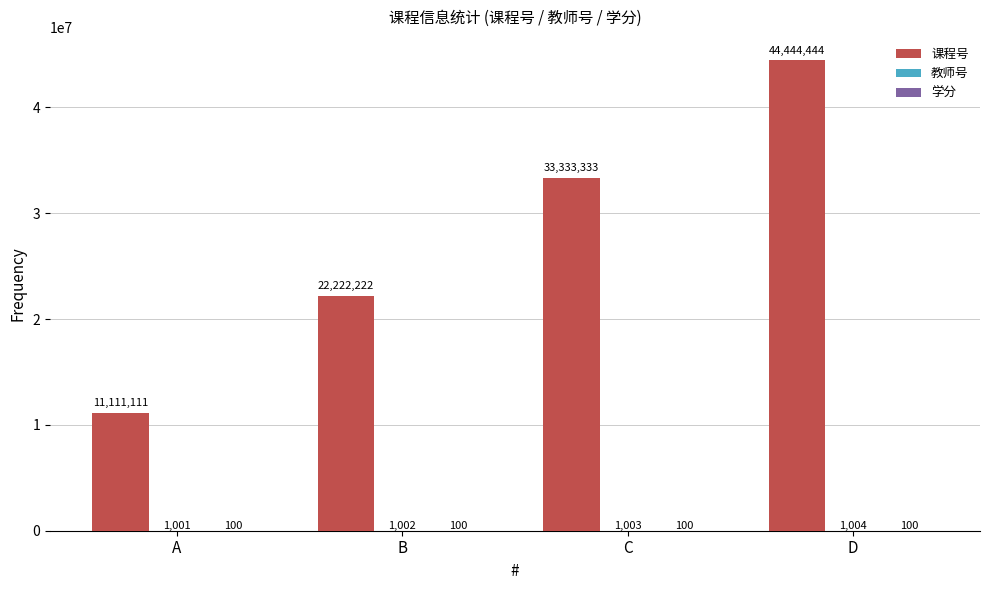

At which category is the sum across all series the highest?

D